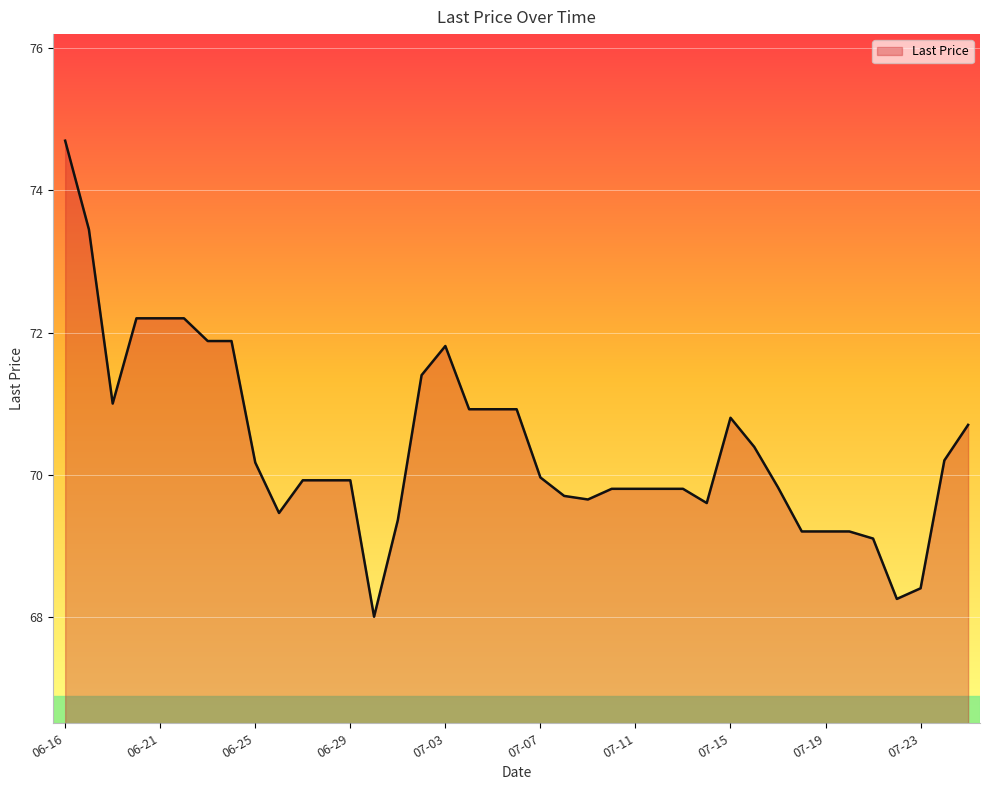

What is the difference between the maximum and minimum values?

6.7